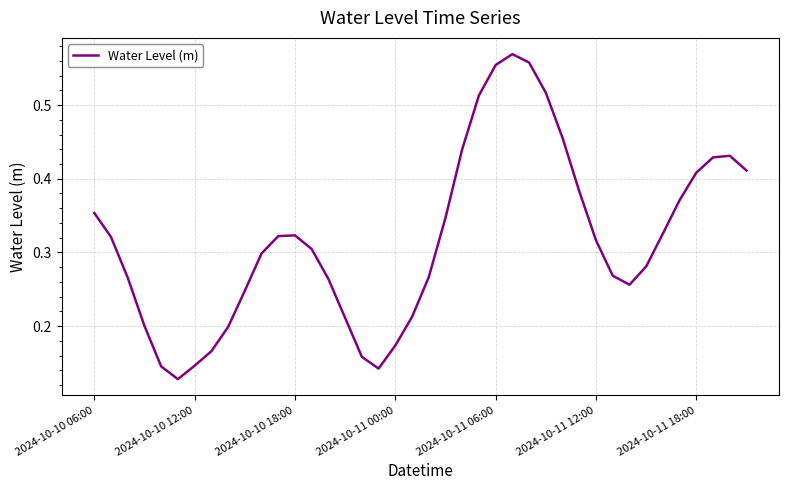

Is it true that the value at 2024-10-10 12:00 is 0.2?

False